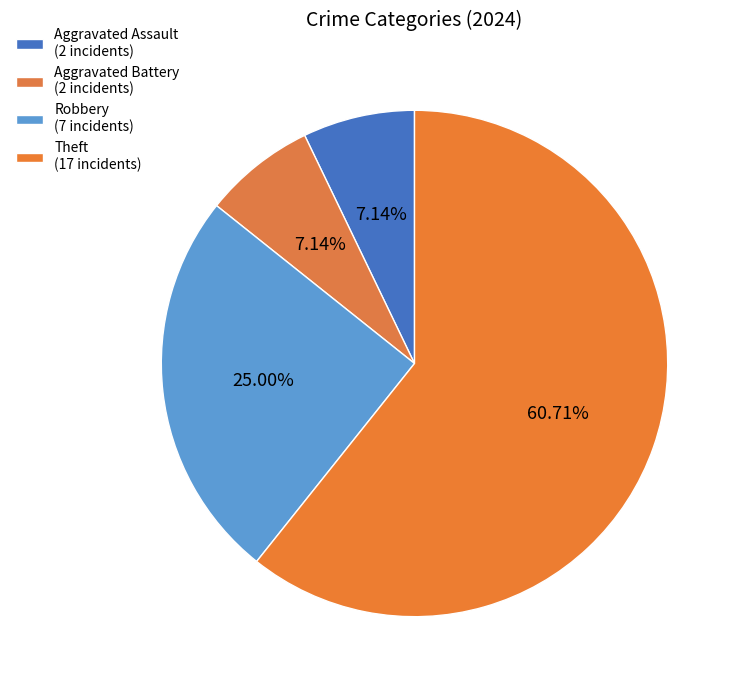

To the nearest percent, what portion does Theft represent?

61%